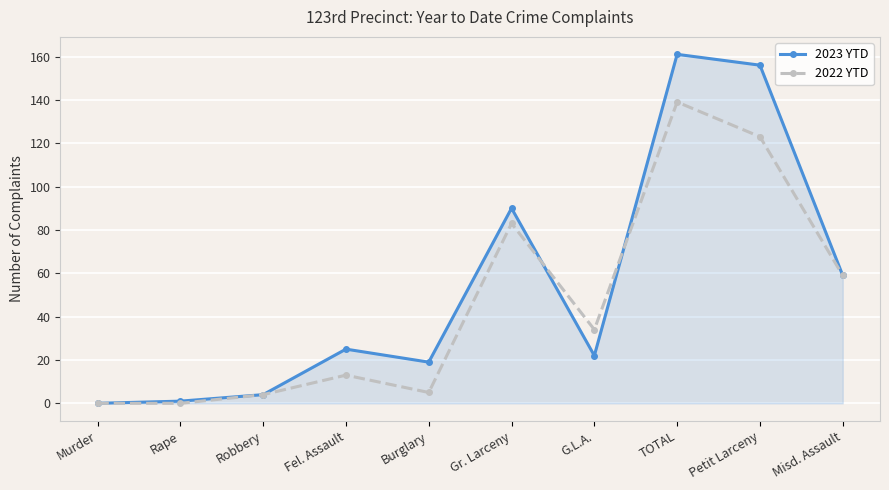

What is the average value of the 2022 YTD series?

46